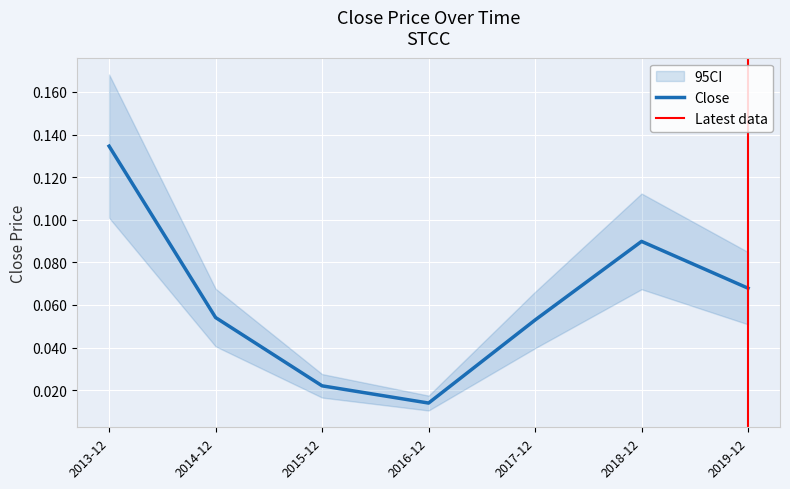

Which label corresponds to the smallest value in the chart?

2016-12